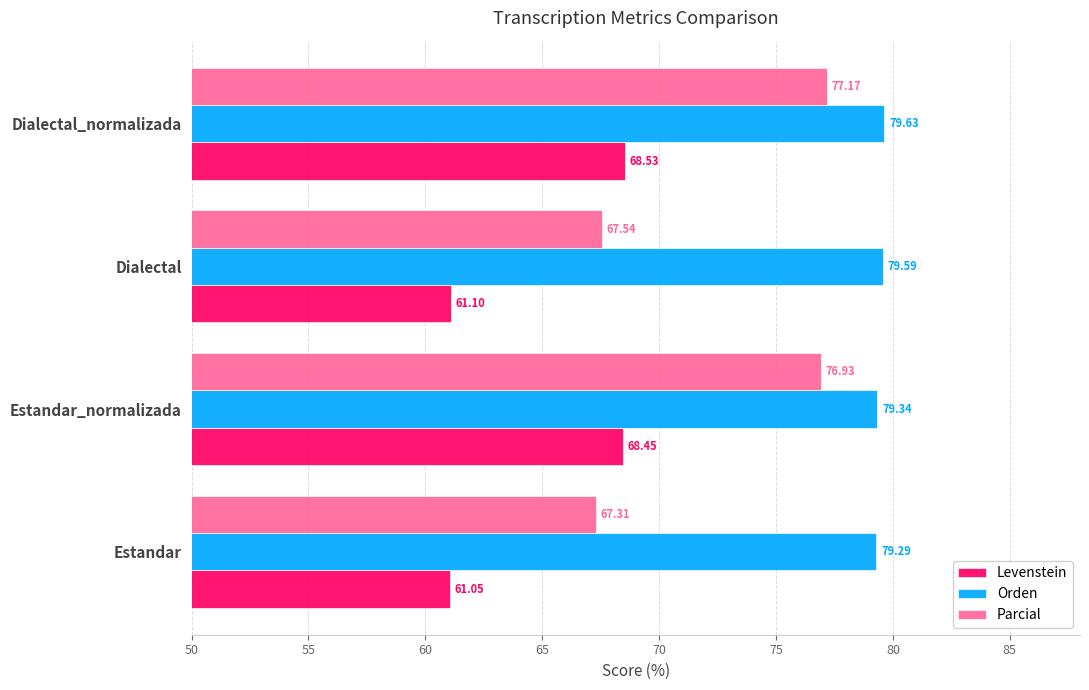

How many values in the Levenstein series exceed 68?

2